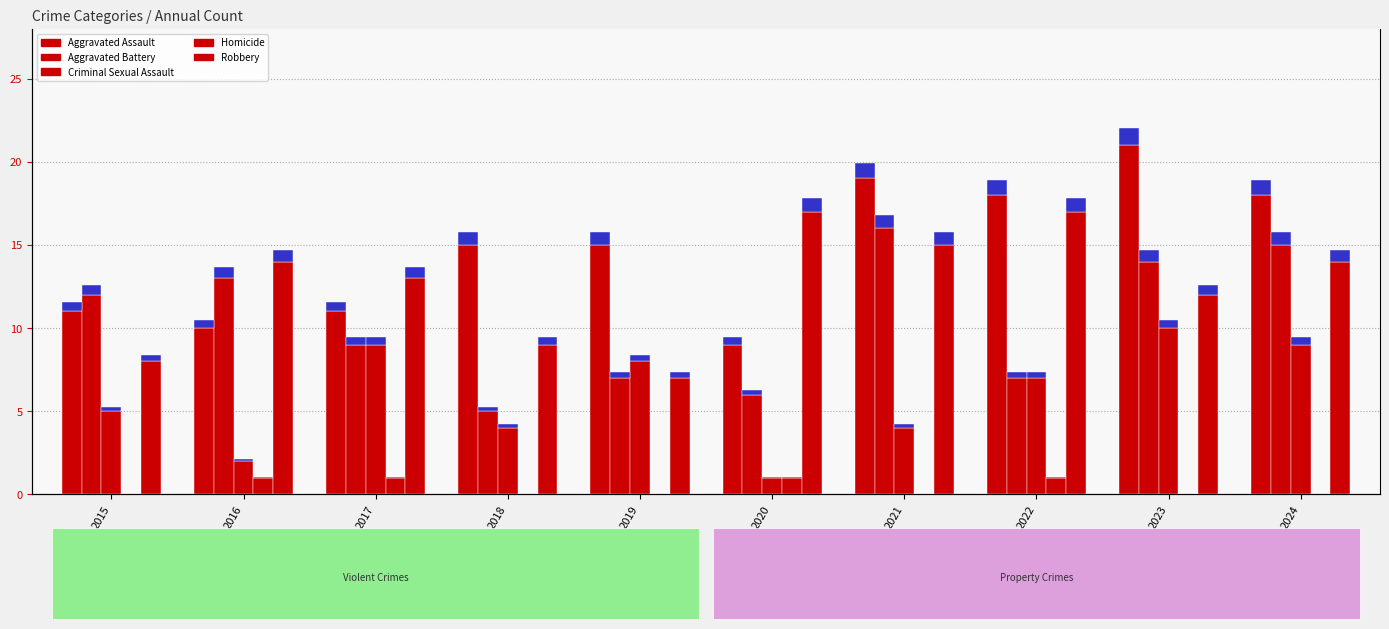

The value of Criminal Sexual Assault at 2016 is 1. True or false?

False